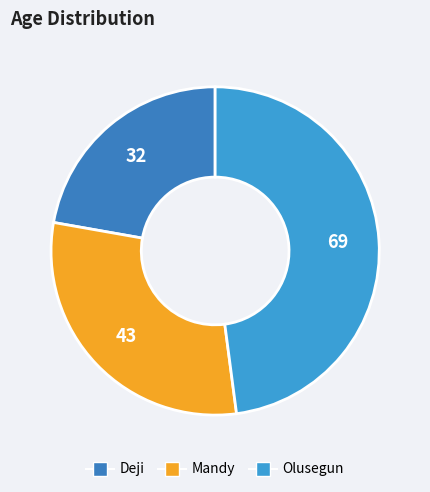

Which slice is the smallest?

Deji